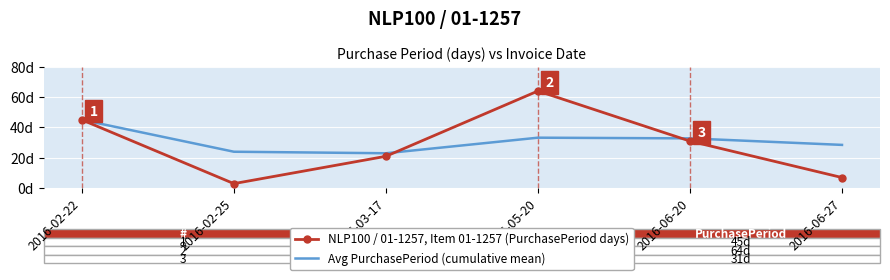

In Avg PurchasePeriod (cumulative mean), how many points are higher than both neighbors (excluding endpoints)?

1